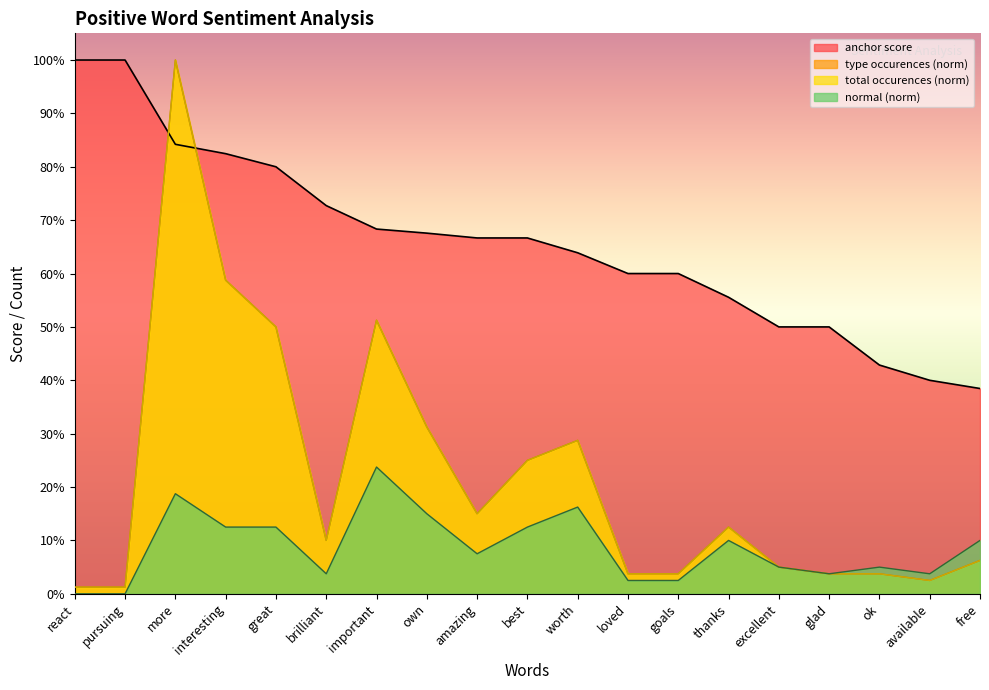

What is the average value of the normal series?

0.1